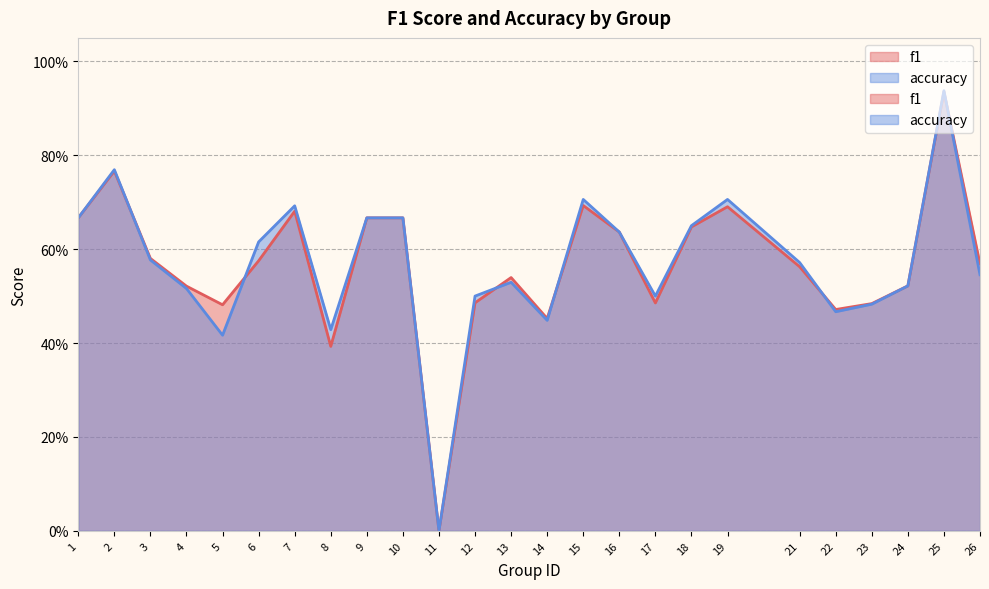

Is the value of accuracy at 11 greater than the value of f1 at 10?

No